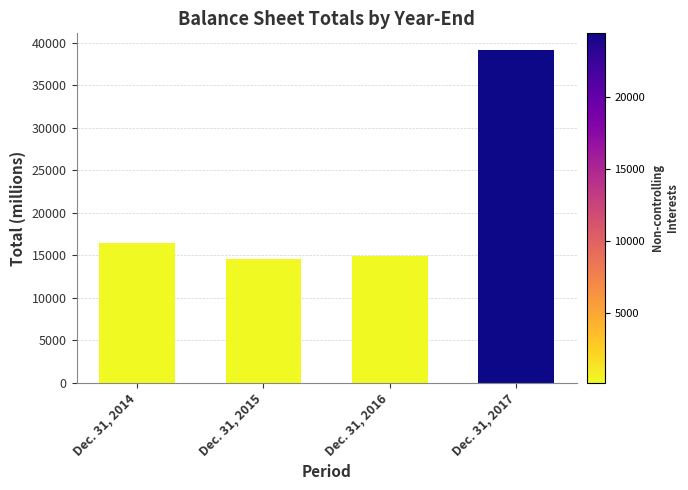

What is the maximum value shown in the chart?

39173